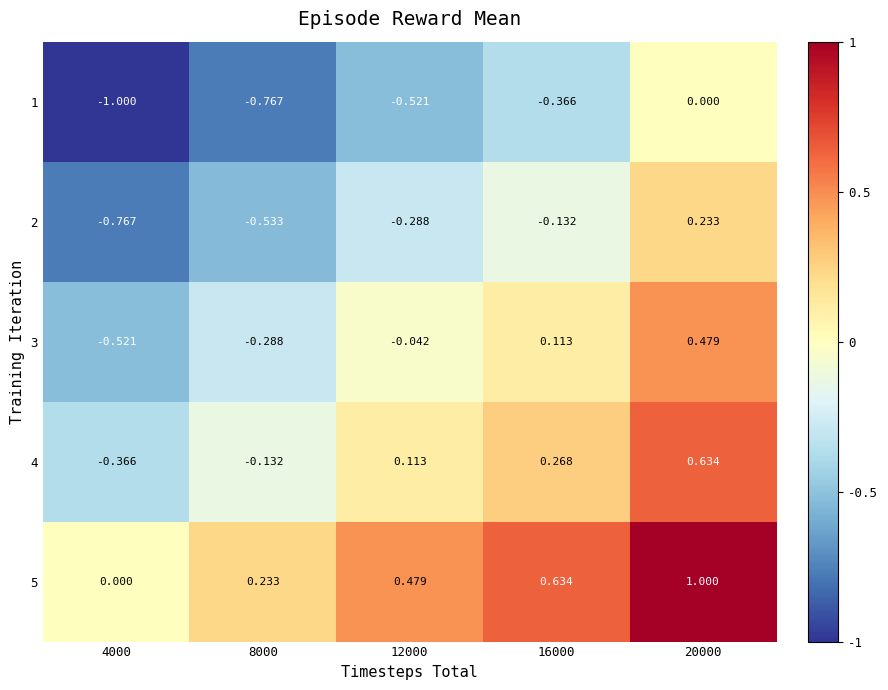

Count the number of categories in the chart.

5